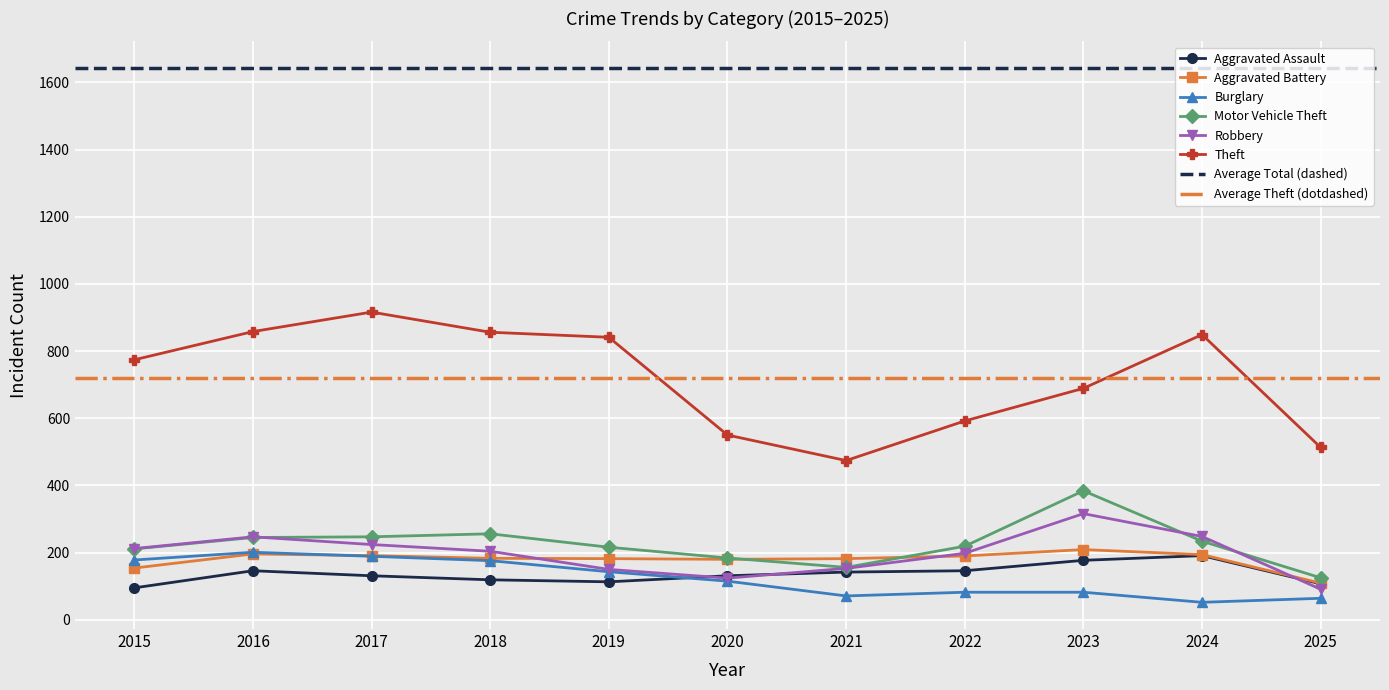

How many data points does each series have?

11